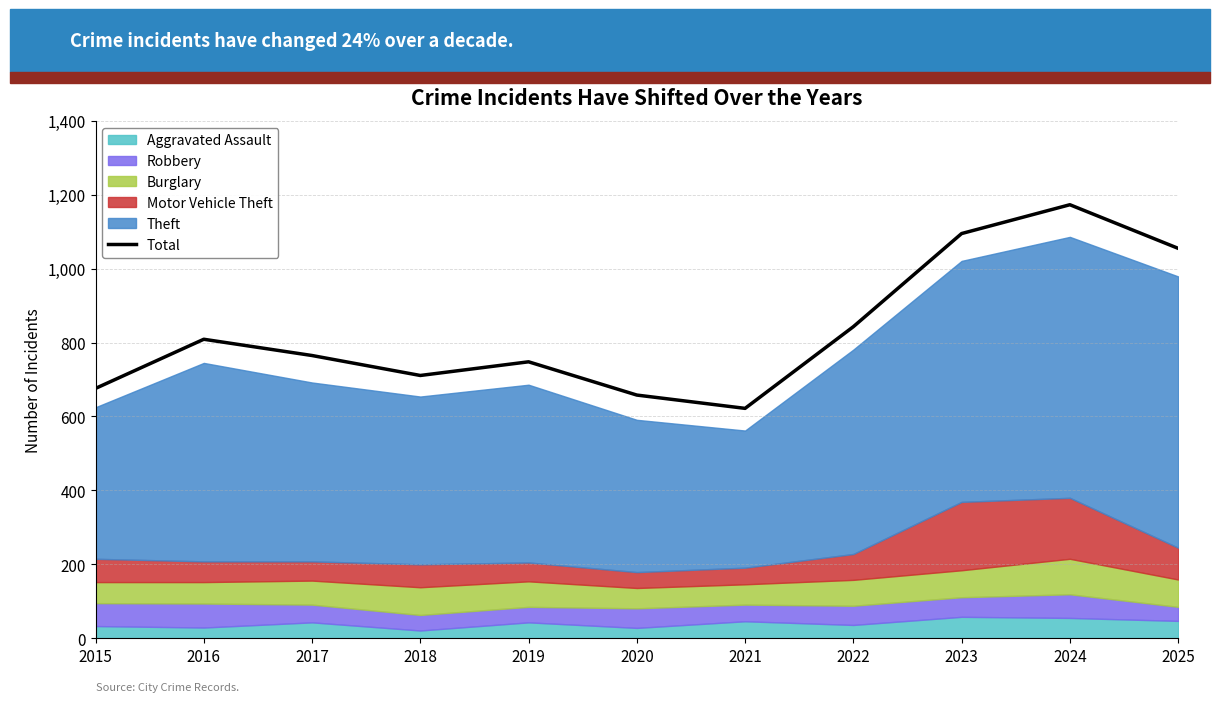

What is the sum of all values?

9155